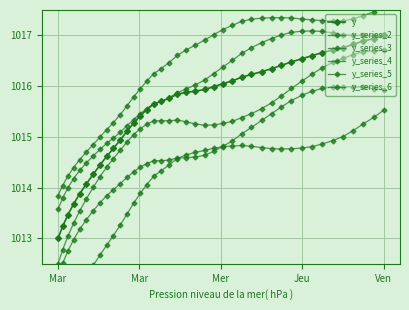

What are all the series names shown in the legend?

y, y_series_2, y_series_3, y_series_4, y_series_5, y_series_6